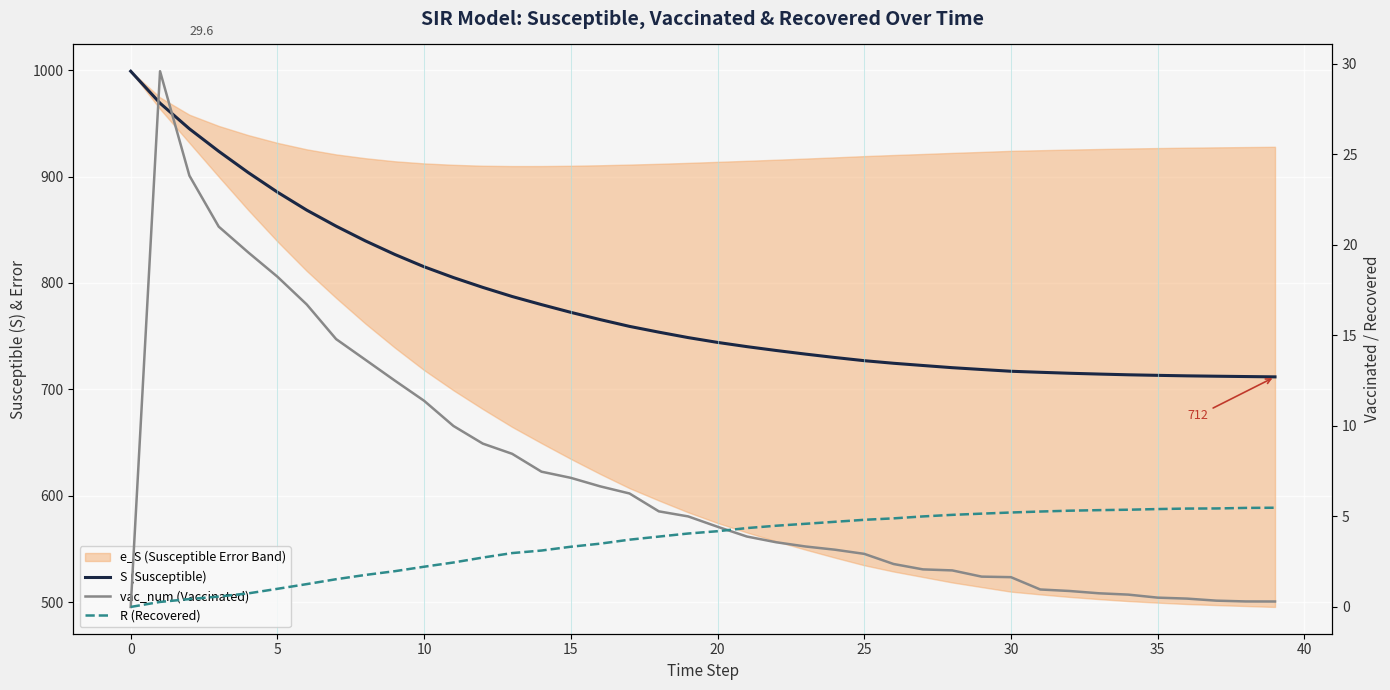

What is the highest value of the R (Recovered) series?

5.5